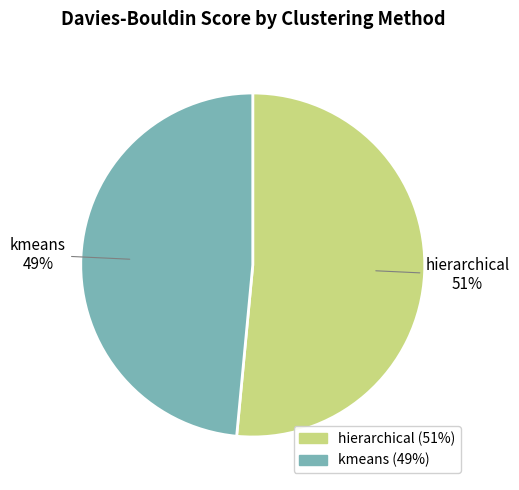

Does any single category account for the majority?

Yes